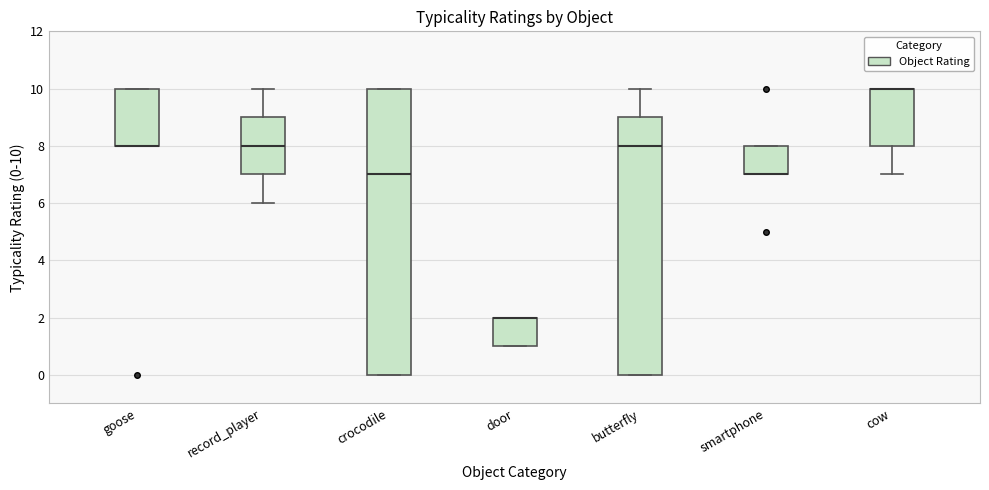

Reading left to right, transcribe this box plot: for each box, give where its median line is, the range the box spans, and where its two whiskers end, as read against the y-axis. The values are not printed on the chart, so give them approximately, as read against the axis.

goose: median 8 (drawn on the box's lower edge), box 8 to 10, whiskers 8 to 10
record_player: median 8, box 7 to 9, whiskers 6 to 10
crocodile: median 7, box 0 to 10, whiskers 0 to 10
door: median 2 (drawn on the box's upper edge), box 1 to 2, whiskers 1 to 2
butterfly: median 8, box 0 to 9, whiskers 0 to 10
smartphone: median 7 (drawn on the box's lower edge), box 7 to 8, whiskers 7 to 8
cow: median 10 (drawn on the box's upper edge), box 8 to 10, whiskers 7 to 10